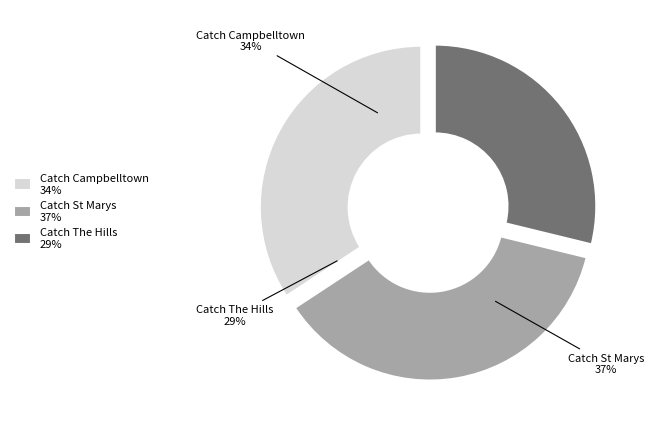

To the nearest percent, what is the average slice percentage?

33%